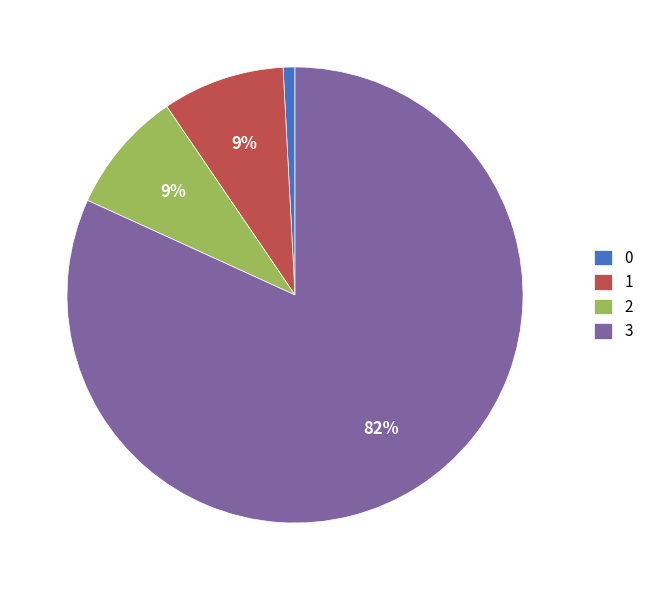

To the nearest percent, what is the average slice percentage?

25%